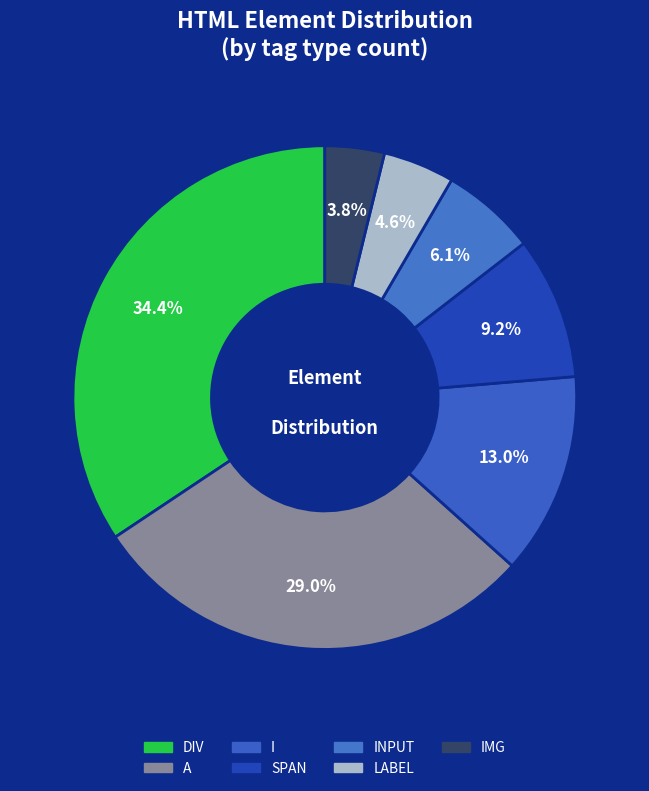

Is there any slice that represents more than half of the pie?

No